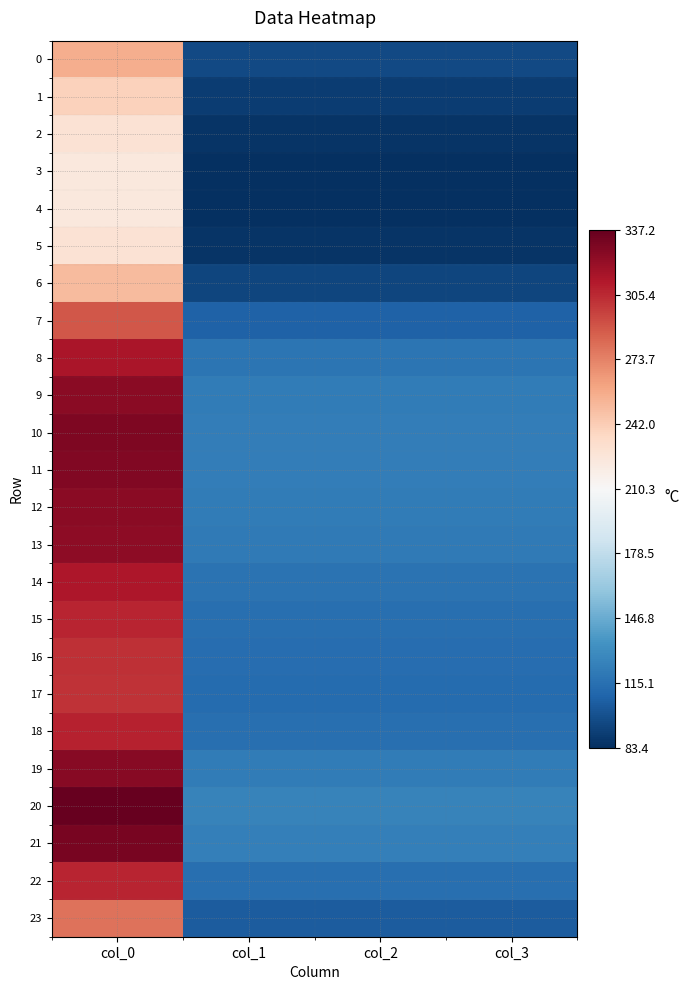

At col_0, list the series in order from largest to smallest.

20, 21, 10, 11, 19, 12, 9, 13, 8, 14, 18, 22, 15, 16, 17, 7, 23, 0, 6, 1, 2, 5, 3, 4